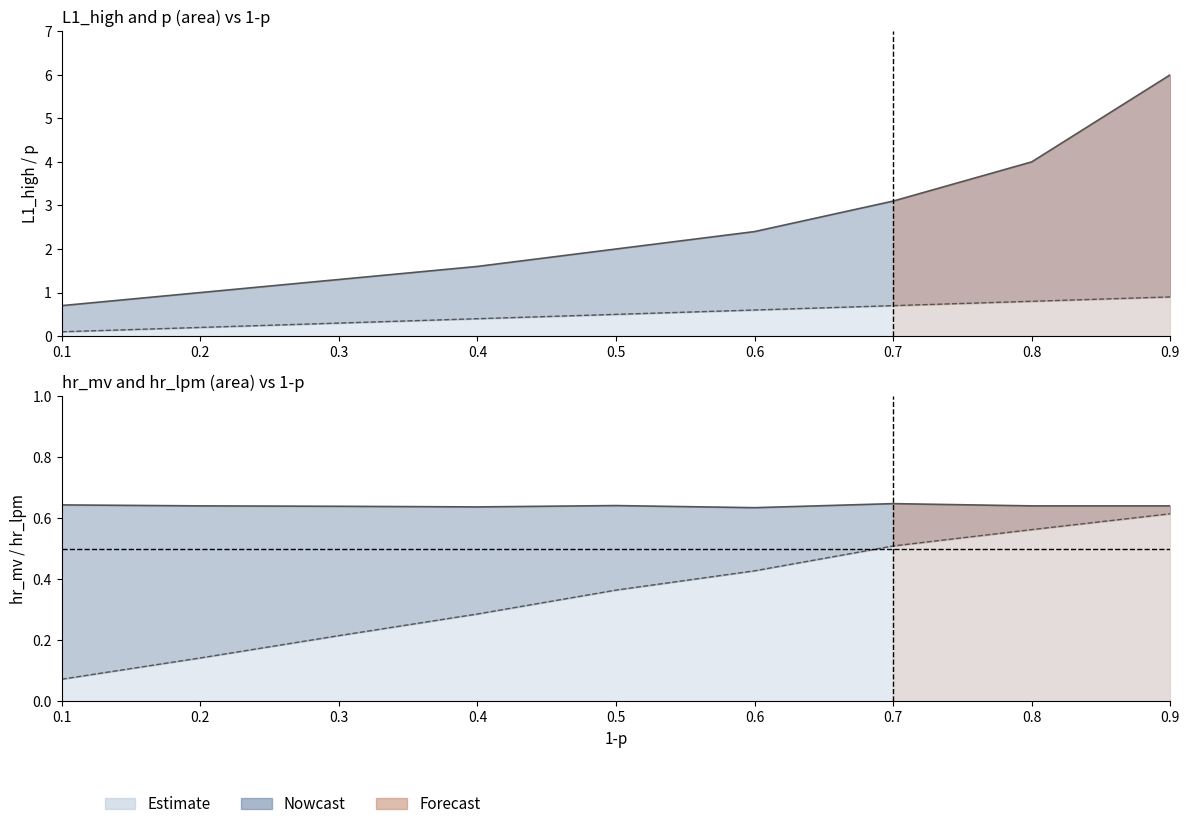

Reading left to right, what are all the values shown in this chart?

L1_high: 0.1=0.7	0.2=1.0	0.3=1.3	0.4=1.6	0.5=2.0	0.6=2.4	0.7=3.1	0.8=4.0	0.9=6.0
p: 0.1=0.1	0.2=0.2	0.3=0.3	0.4=0.4	0.5=0.5	0.6=0.6	0.7=0.7	0.8=0.8	0.9=0.9
hr_lpm: 0.1=0.1	0.2=0.1	0.3=0.2	0.4=0.3	0.5=0.4	0.6=0.4	0.7=0.5	0.8=0.6	0.9=0.6
L1_variance: 0.1=0.6	0.2=0.6	0.3=0.6	0.4=0.6	0.5=0.6	0.6=0.6	0.7=0.6	0.8=0.6	0.9=0.6